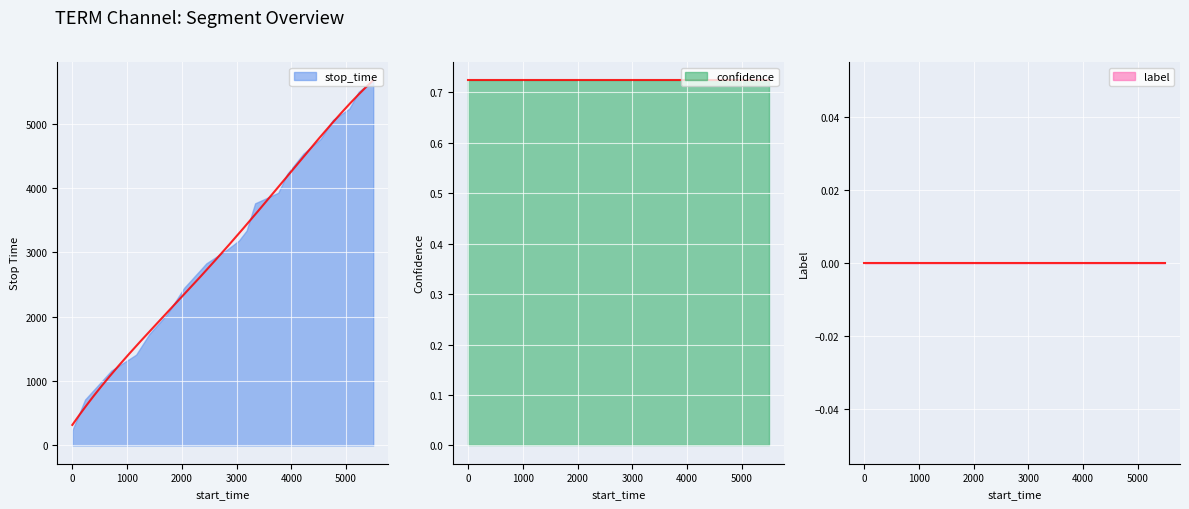

Which series changed the most between 5 and 11?

stop_time